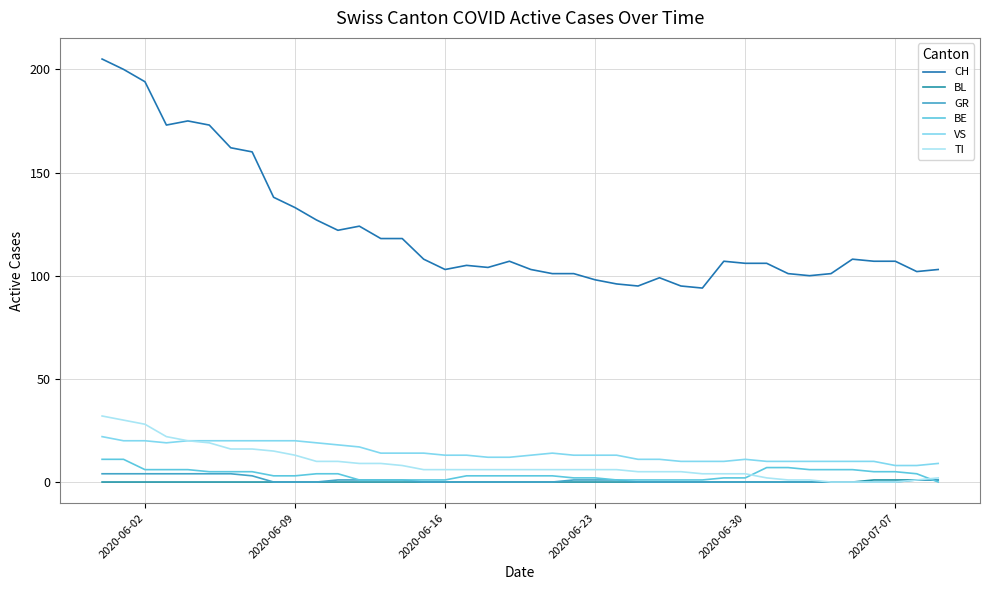

Reading left to right, what are all the values shown in this chart?

CH: 205	200	194	173	175	173	162	160	138	133	127	122	124	118	118	108	103	105	104	107	103	101	101	98	96	95	99	95	94	107	106	106	101	100	101	108	107	107	102	103
BL: 0	0	0	0	0	0	0	0	0	0	0	0	0	0	0	0	0	0	0	0	0	0	0	0	0	0	0	0	0	0	0	0	0	0	0	0	1	1	1	1
GR: 4	4	4	4	4	4	4	3	0	0	0	1	1	1	1	0	0	0	0	0	0	0	1	1	1	0	0	0	0	0	0	0	0	0	0	0	0	0	1	1
BE: 11	11	6	6	6	5	5	5	3	3	4	4	1	1	1	1	1	3	3	3	3	3	2	2	1	1	1	1	1	2	2	7	7	6	6	6	5	5	4	0
VS: 22	20	20	19	20	20	20	20	20	20	19	18	17	14	14	14	13	13	12	12	13	14	13	13	13	11	11	10	10	10	11	10	10	10	10	10	10	8	8	9
TI: 32	30	28	22	20	19	16	16	15	13	10	10	9	9	8	6	6	6	6	6	6	6	6	6	6	5	5	5	4	4	4	2	1	1	0	0	0	0	1	2